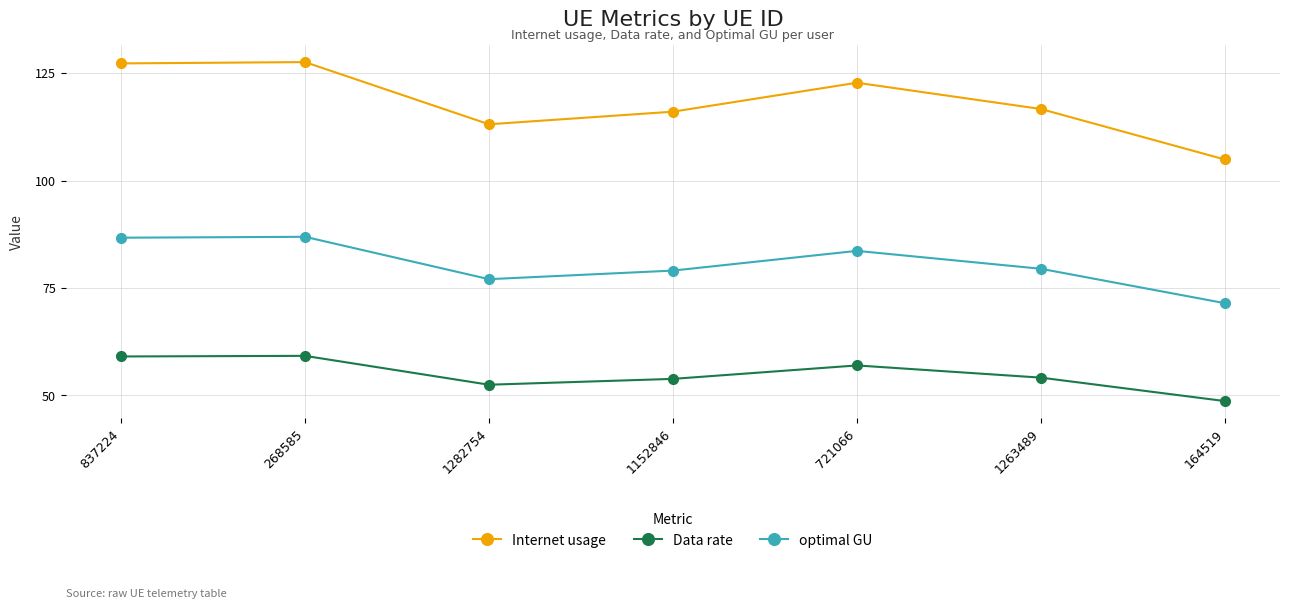

What is the sum of all optimal GU values?

564.3